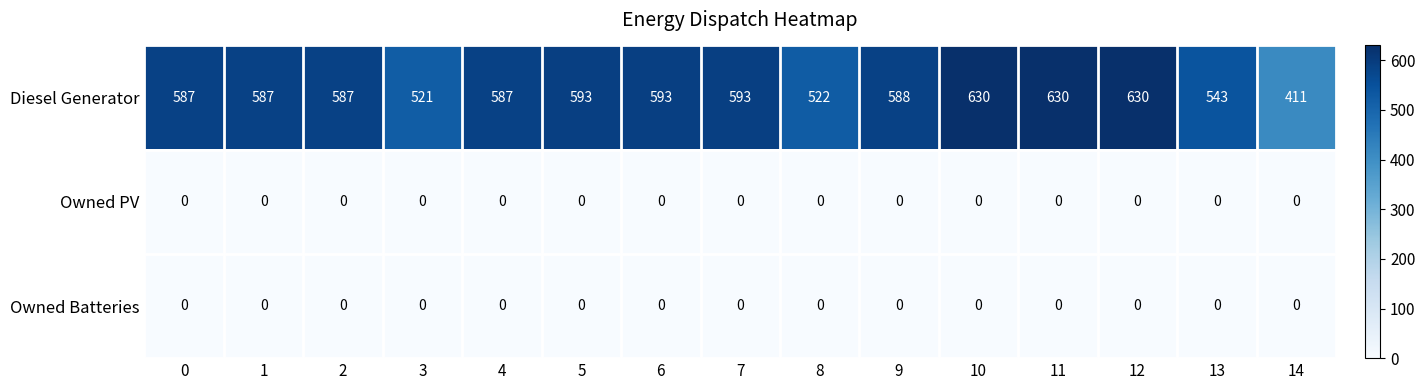

At how many categories does at least one series exceed 337?

15